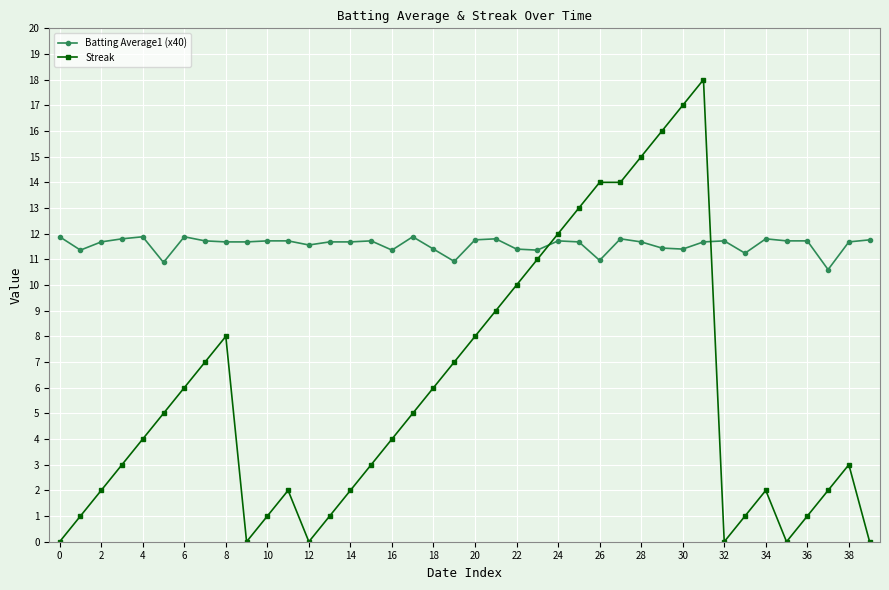

True or false: Batting Average1 (x40) and Streak intersect in this chart.

True